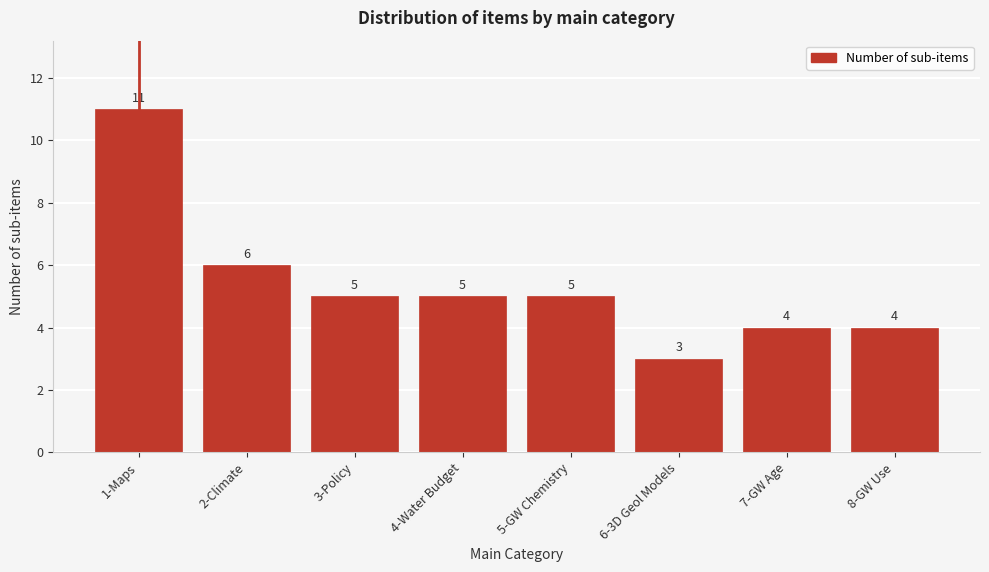

Reading left to right, transcribe all the data shown in this chart.

11	6	5	5	5	3	4	4